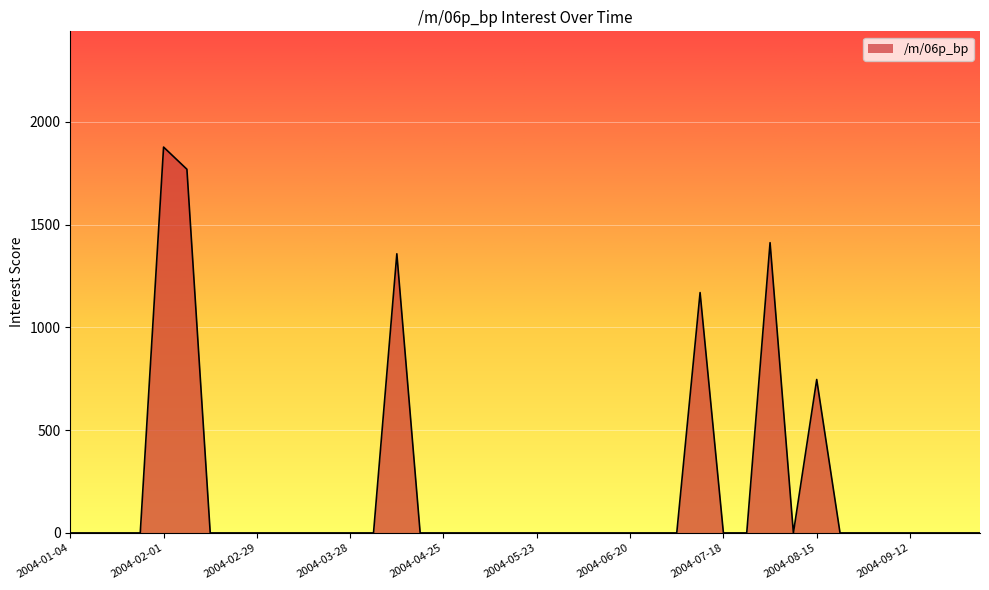

What is the sum of all values?

8335.1